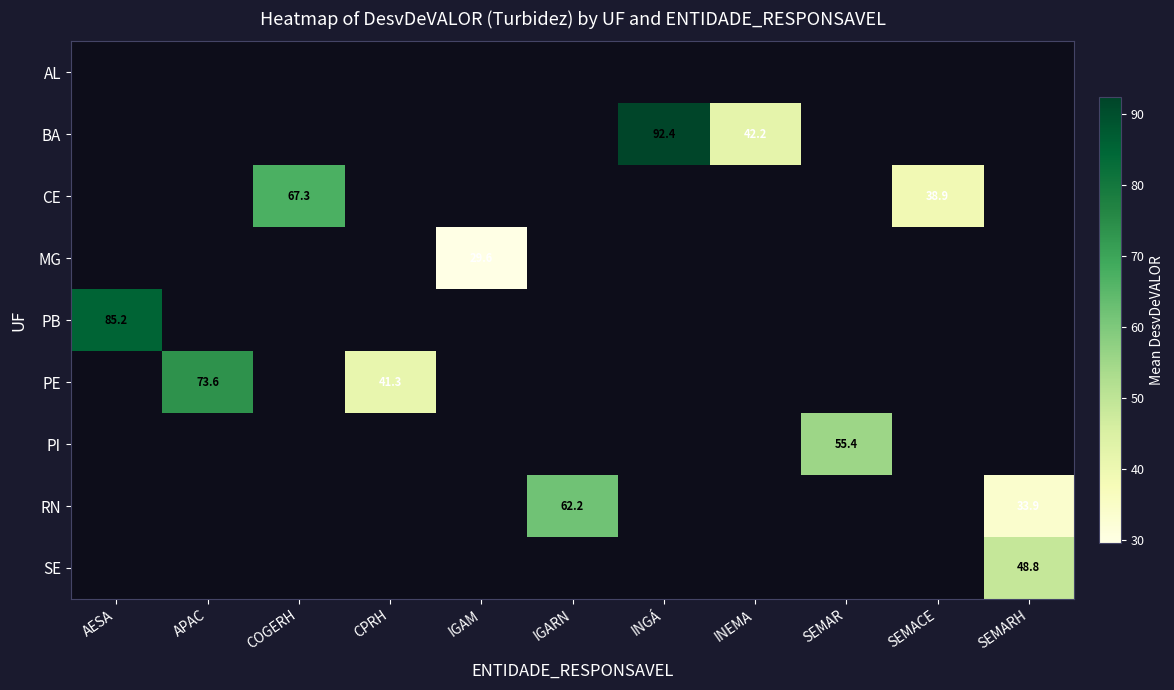

Is the value of PB at APAC greater than the value of SE at INGÁ?

No